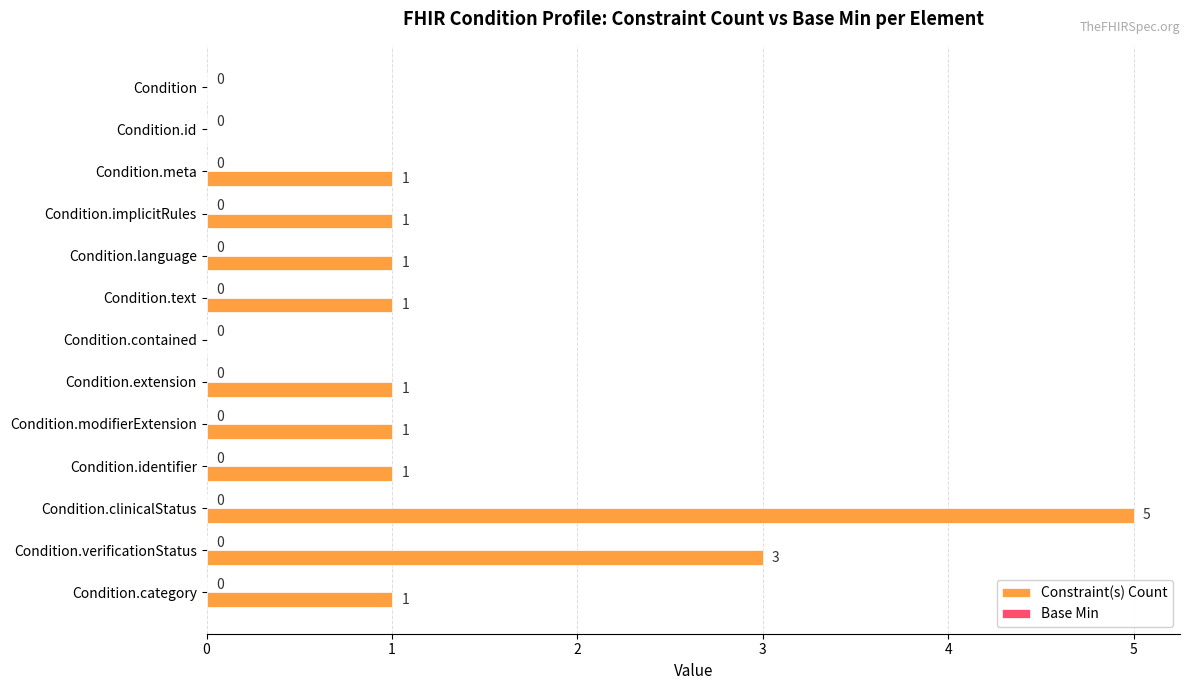

What is the ratio of the value at Condition.identifier to the value at Condition.extension?

1.0